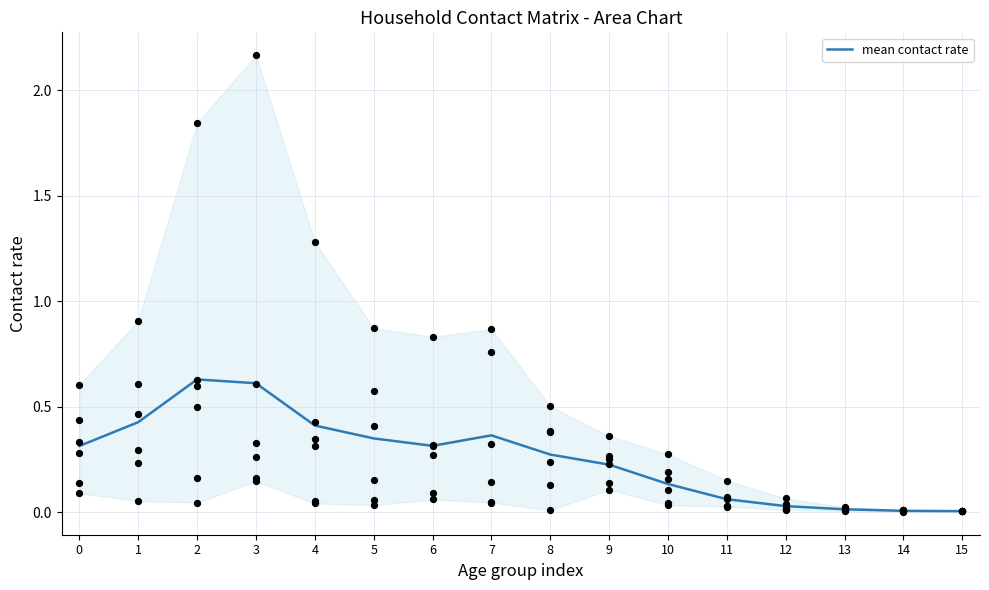

What is the change in value from 2 to 9?

-0.4